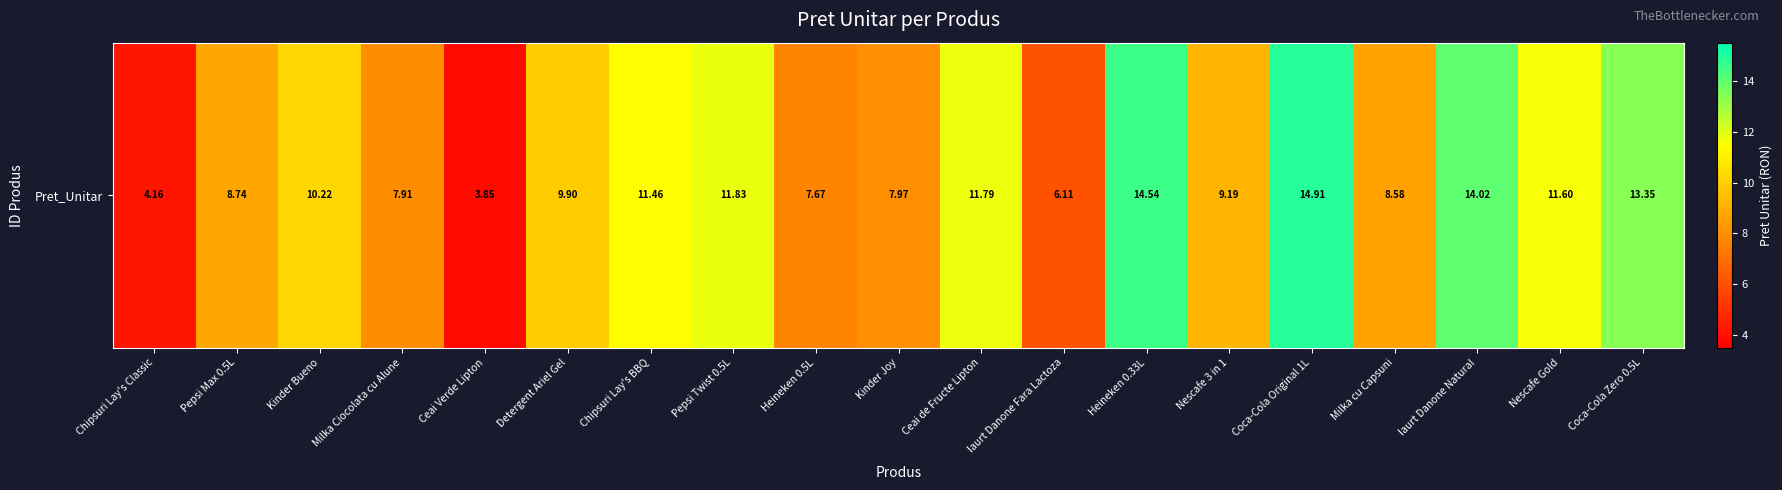

Which has a higher value, Milka Ciocolata cu Alune or Ceai Verde Lipton?

Milka Ciocolata cu Alune